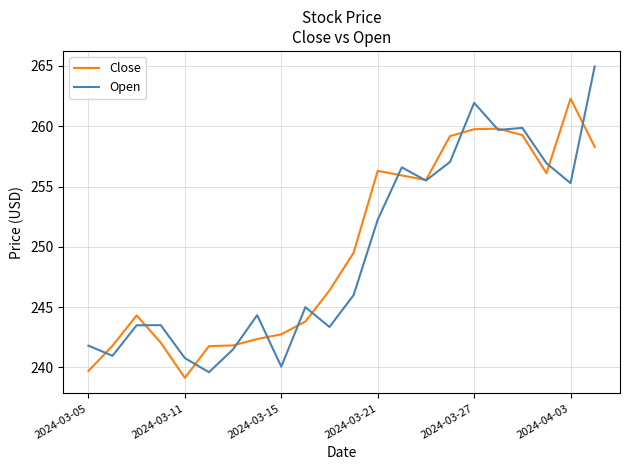

List the series in order of their peak value, highest first.

Open, Close